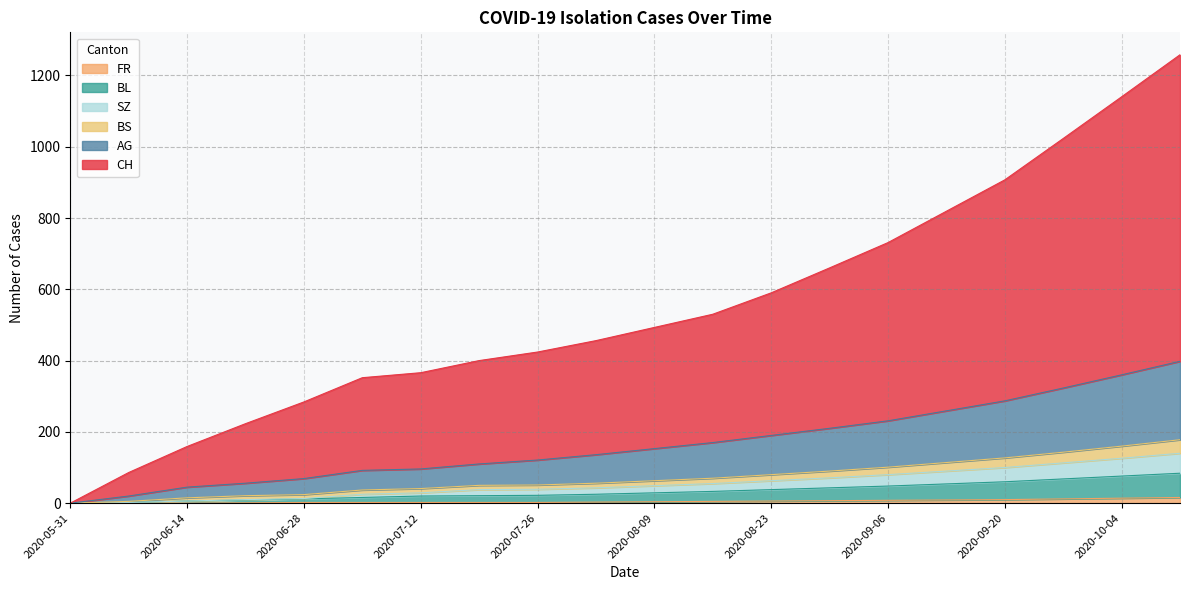

Which has a higher value, 2020-08-23 or 2020-07-26?

2020-08-23